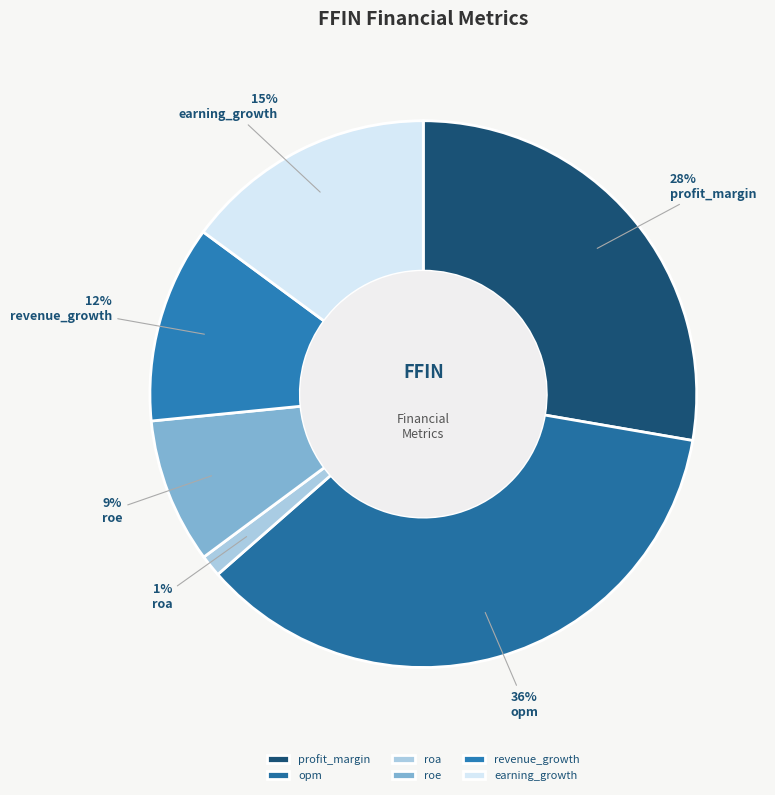

True or false: profit_margin accounts for 28% of the total.

True